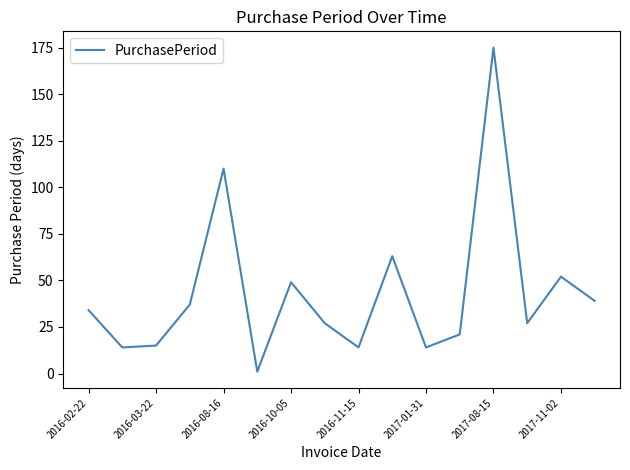

Reading left to right, transcribe all the data shown in this chart.

34	14	15	37	110	1	49	27	14	63	14	21	175	27	52	39